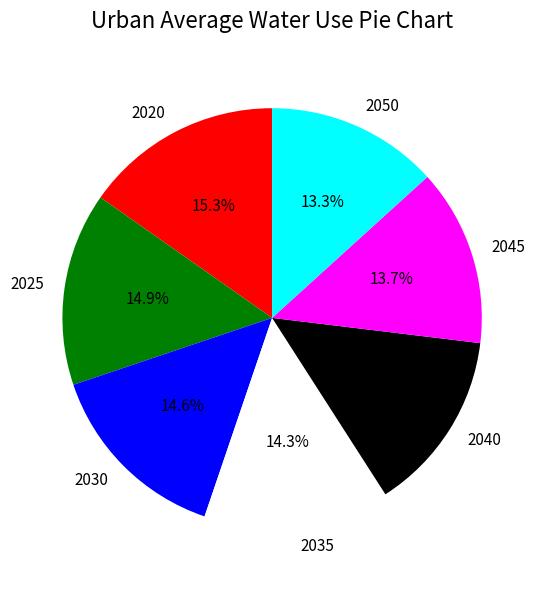

Does 2035 represent more than half of the total?

No